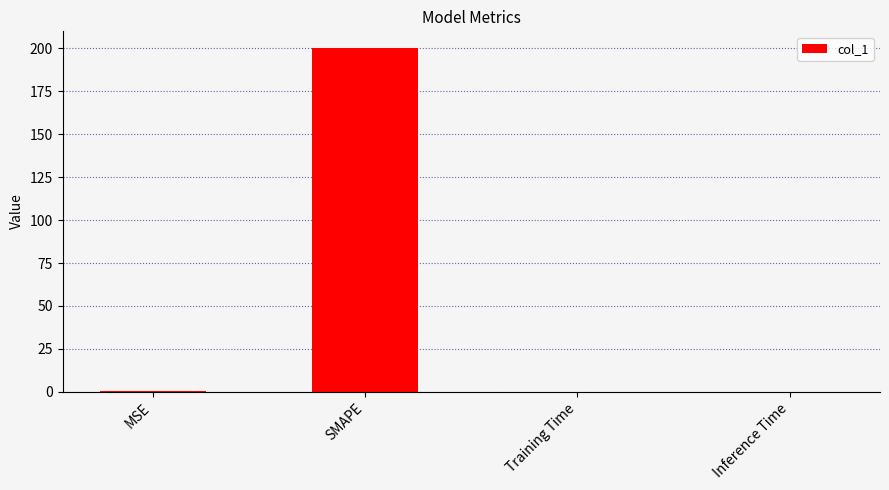

The value at SMAPE is 124.6. True or false?

False